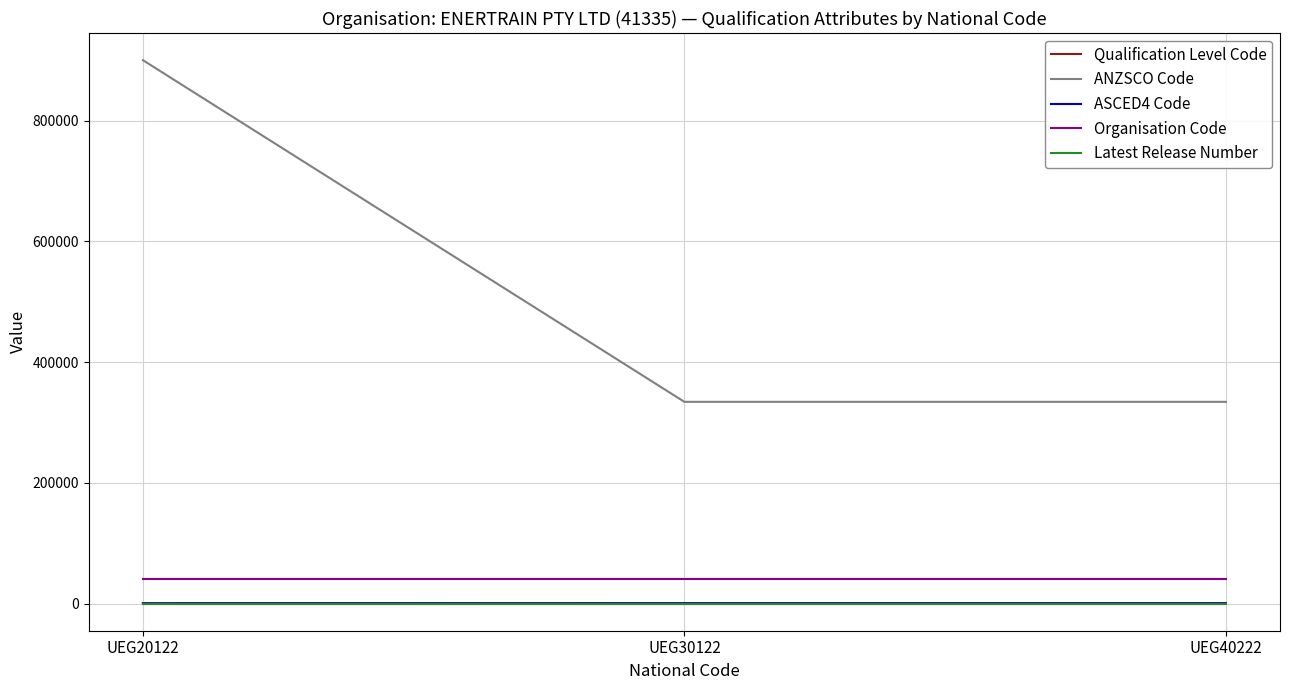

How many series are shown in this chart?

5